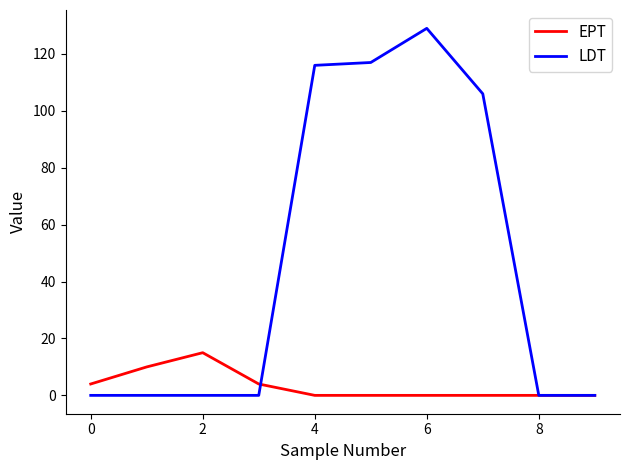

Which series has the largest range (max minus min)?

LDT